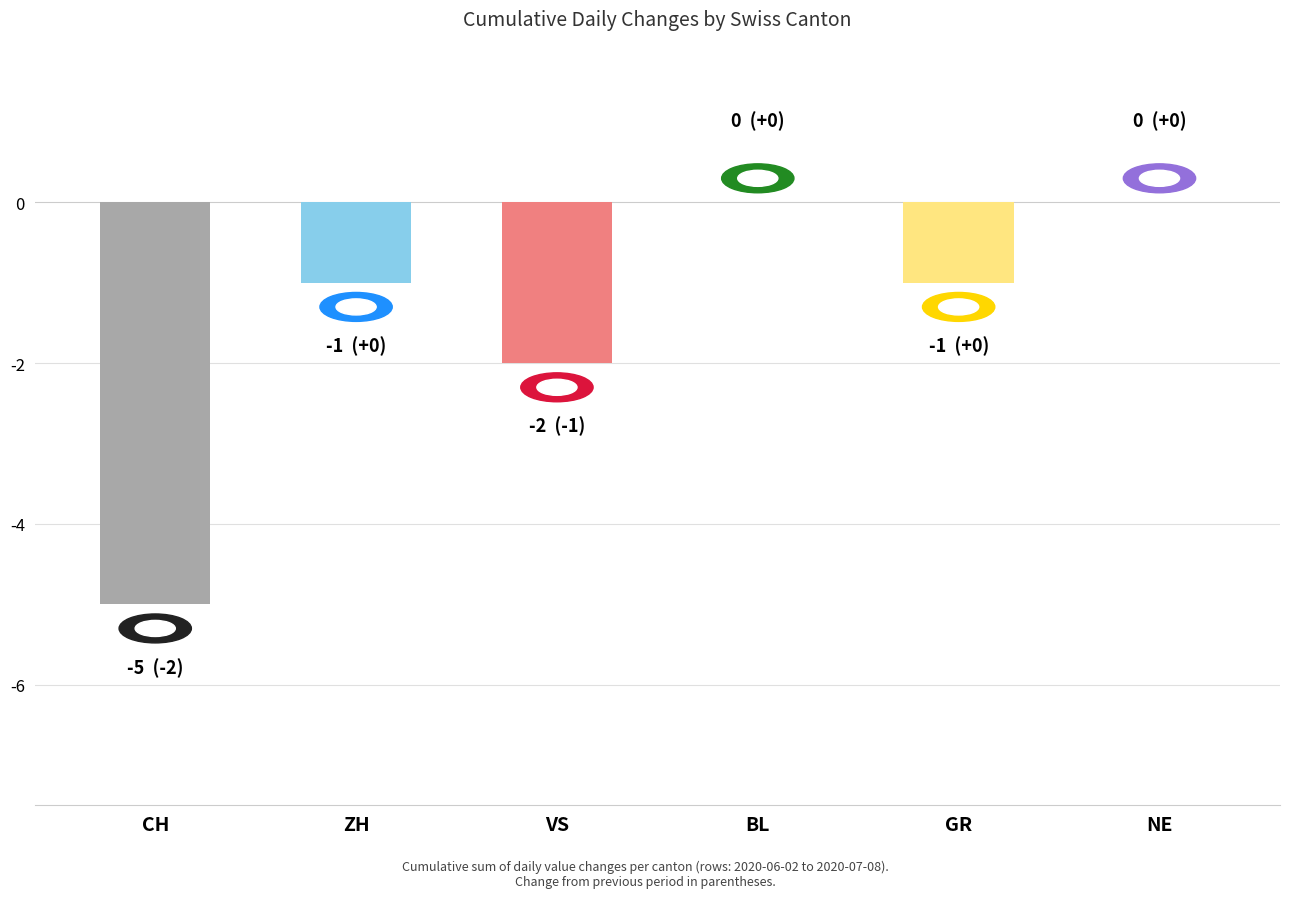

Is it true that the value at NE is 3?

False